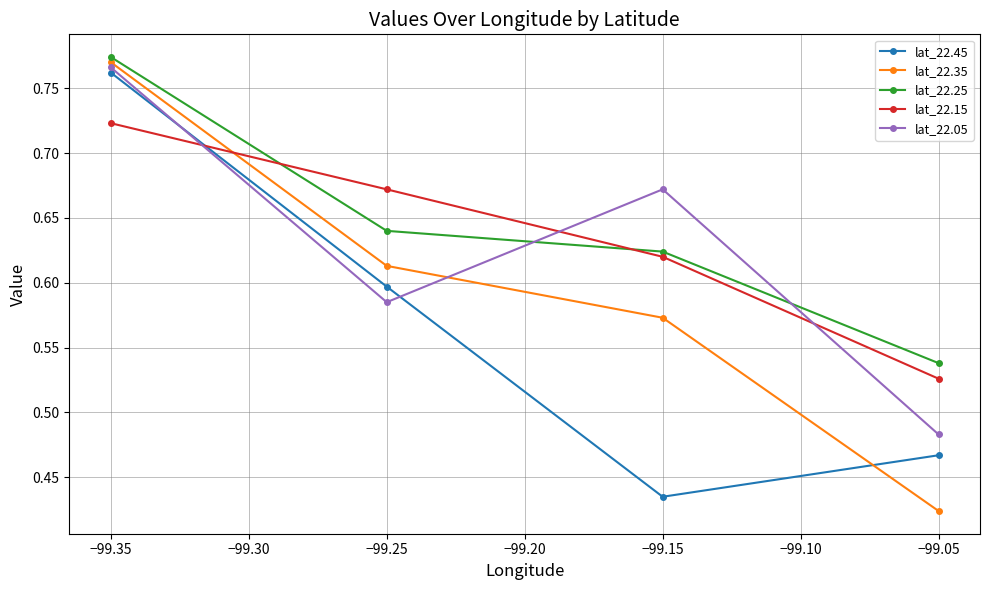

What is the sum of the lat_22.05 values at −99.35 and −99.25?

1.4